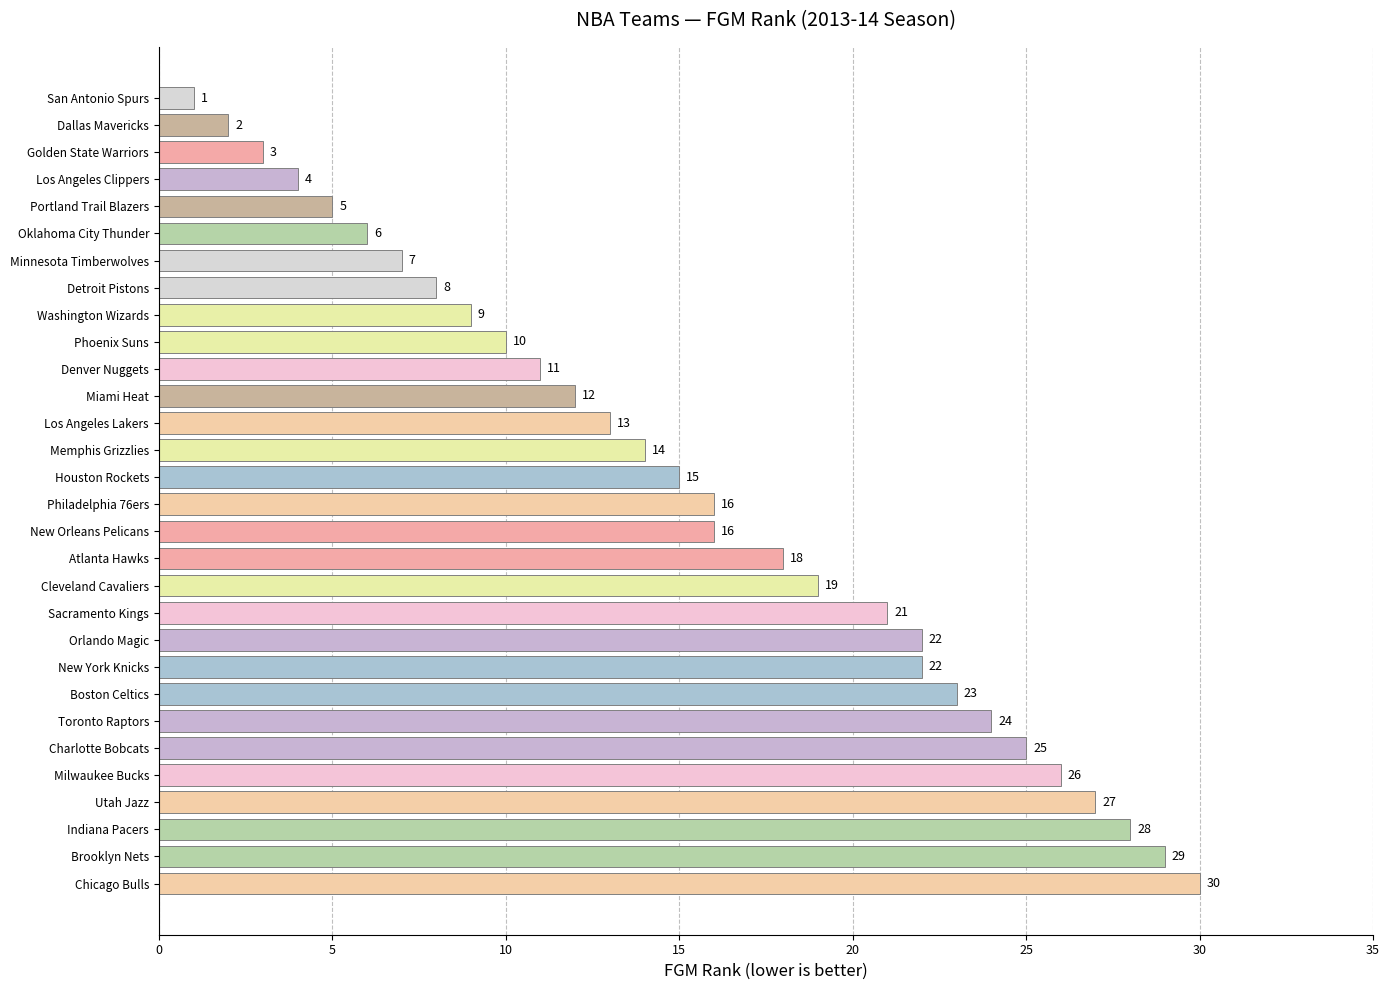

What is the greatest value displayed?

30